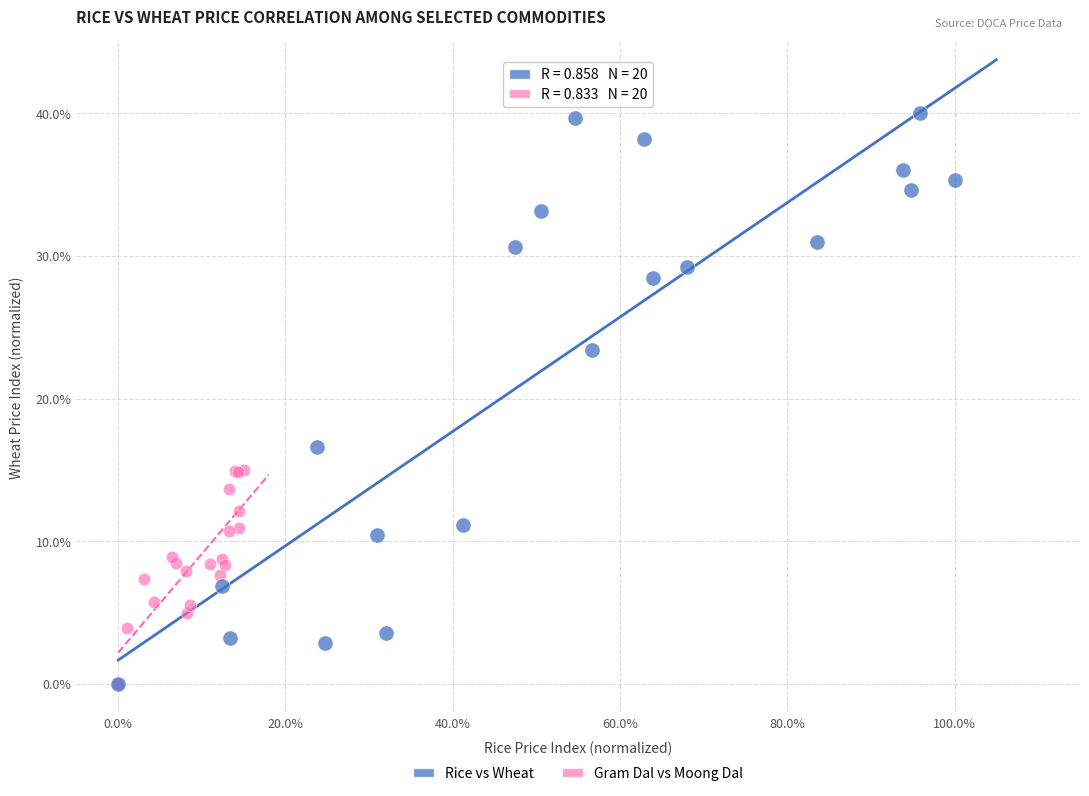

Which series has the largest Y range (max minus min)?

Rice vs Wheat